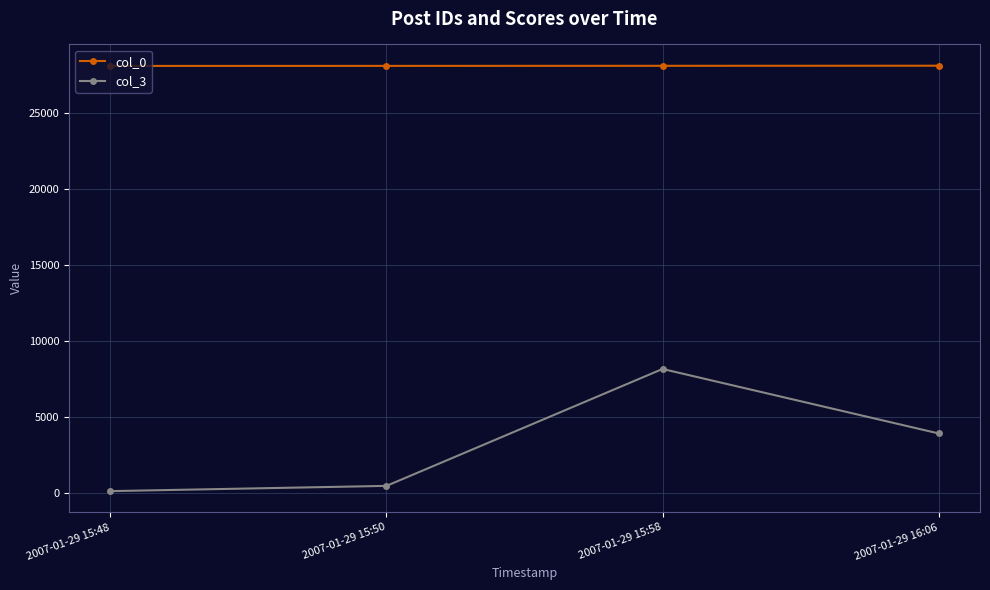

Which series has the largest total across all categories?

col_0